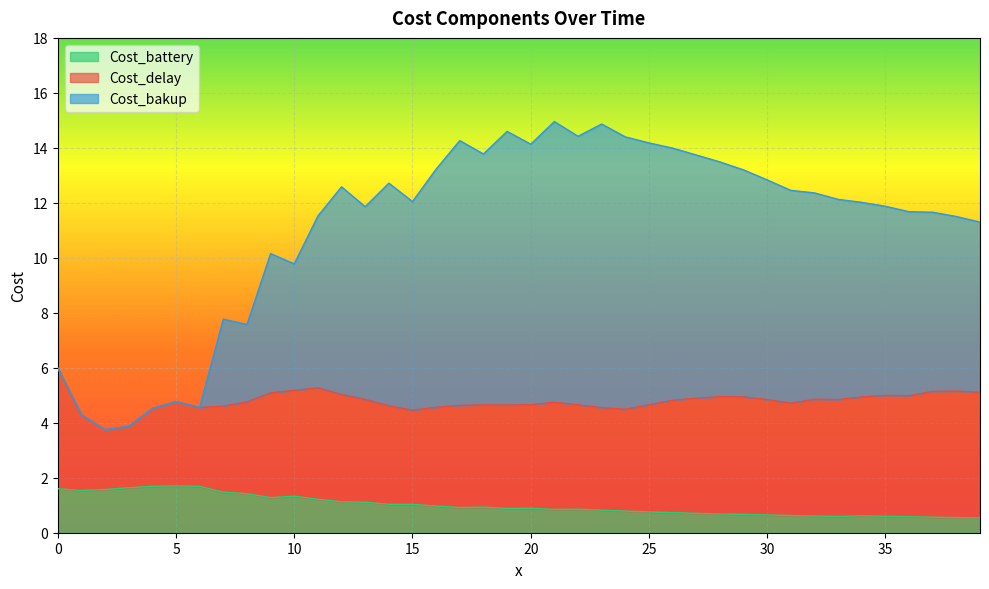

True or false: Cost_battery has more than 0 interior local peaks.

True